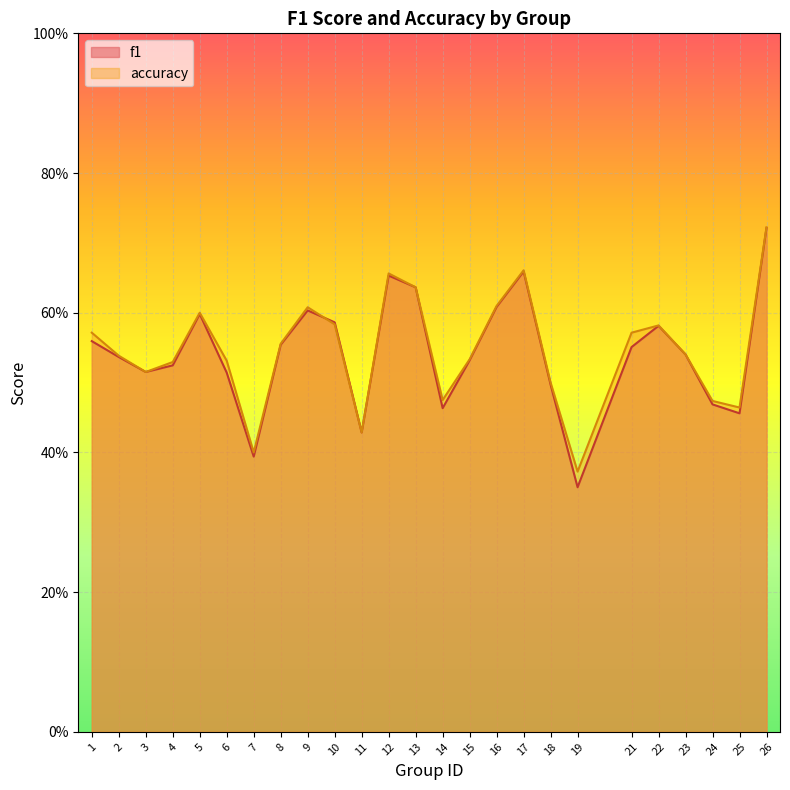

Reading left to right, list all the values displayed in this chart.

f1: 0.6	0.5	0.5	0.5	0.6	0.5	0.4	0.6	0.6	0.6	0.4	0.7	0.6	0.5	0.5	0.6	0.7	0.5	0.4	0.6	0.6	0.5	0.5	0.5	0.7
accuracy: 0.6	0.5	0.5	0.5	0.6	0.5	0.4	0.6	0.6	0.6	0.4	0.7	0.6	0.5	0.5	0.6	0.7	0.5	0.4	0.6	0.6	0.5	0.5	0.5	0.7